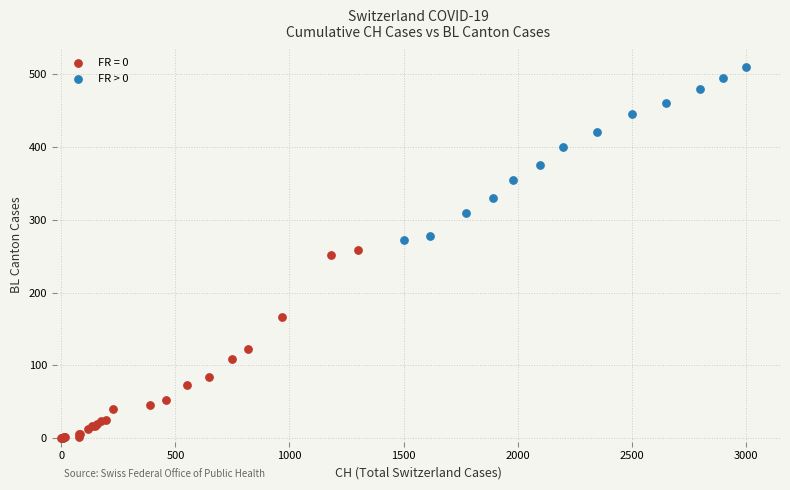

Which series contains the highest Y value?

FR > 0